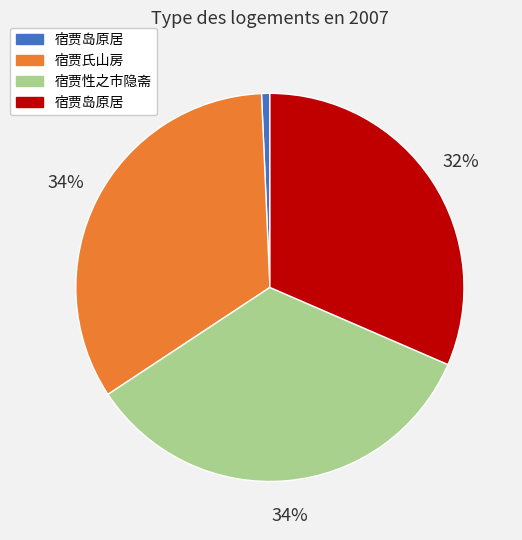

Is there a majority slice in this chart?

No